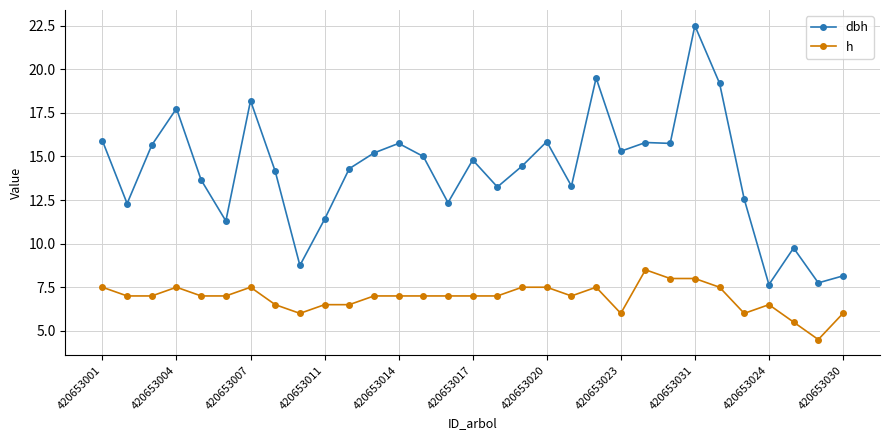

In dbh, how many points are higher than both neighbors (excluding endpoints)?

9